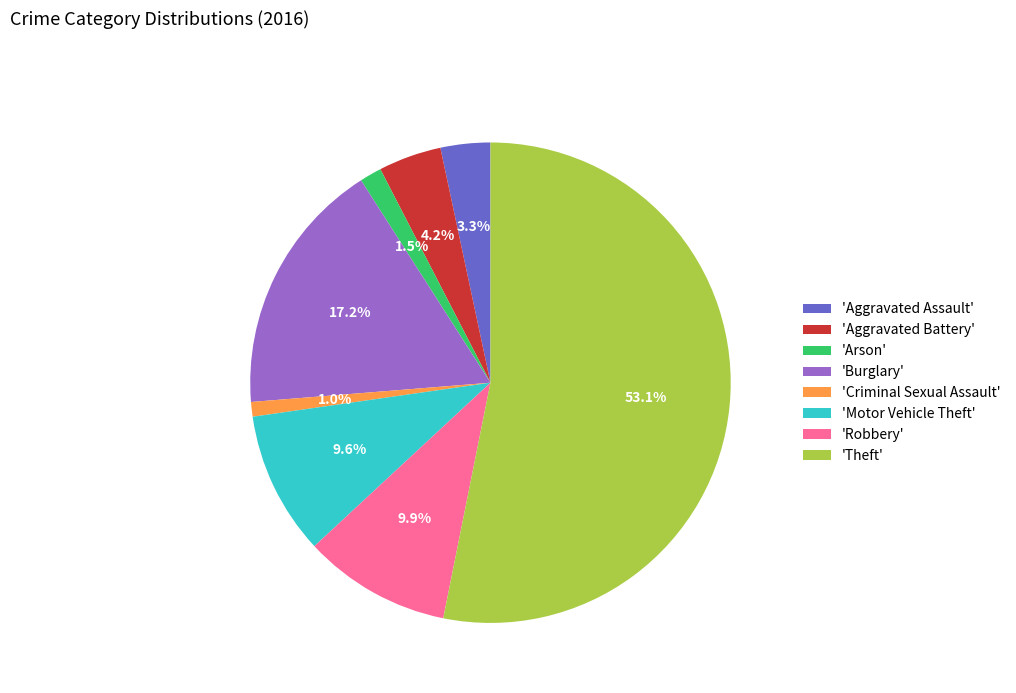

Which category has the biggest portion of the pie?

'Theft'